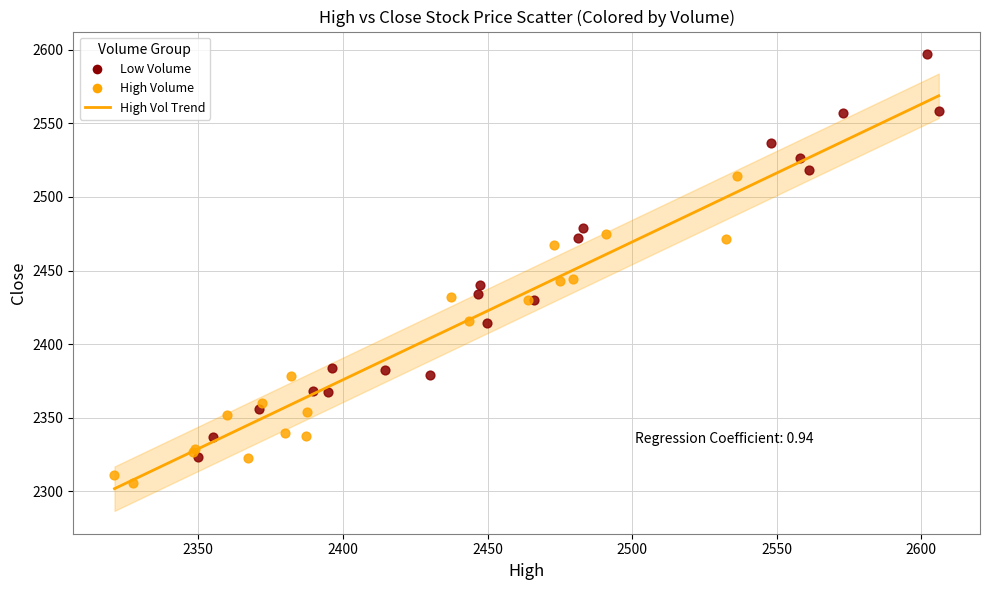

Which series contains the lowest Y value?

High Volume